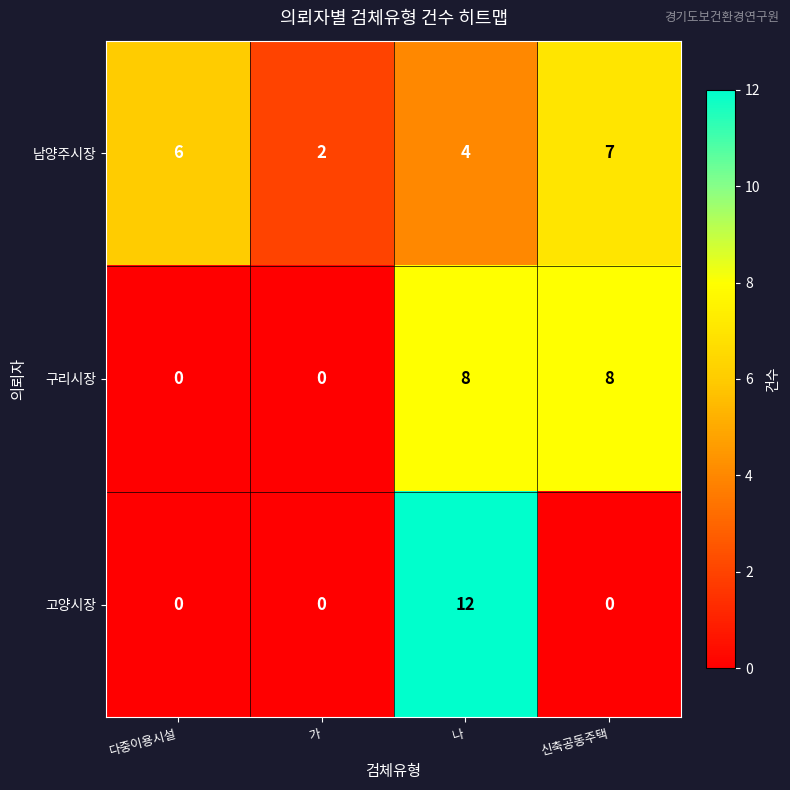

What is the difference between the maximum and minimum values in the 구리시장 series?

8